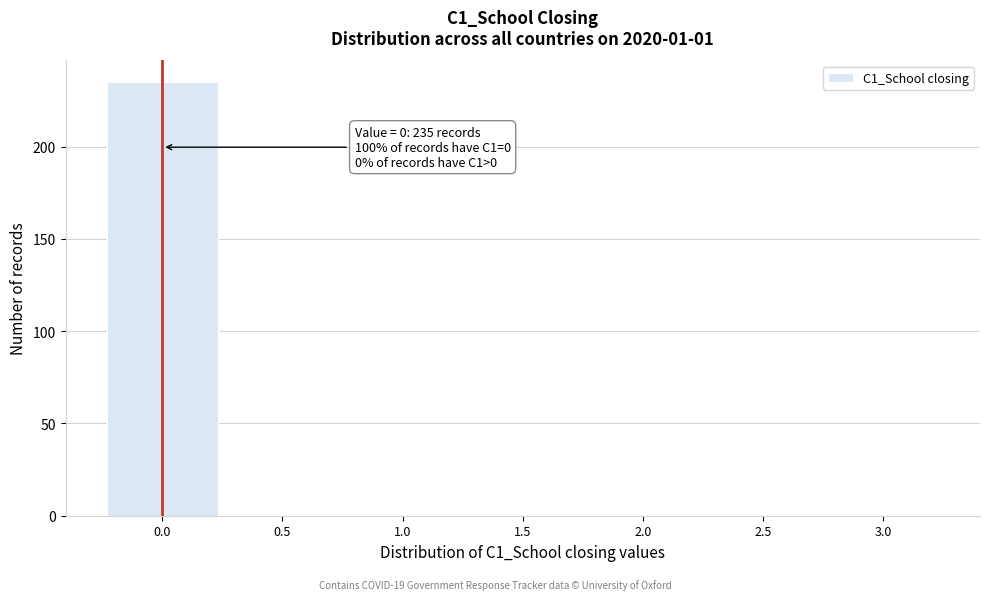

Which range on the x-axis has the tallest bar?

-0.25 to 0.25